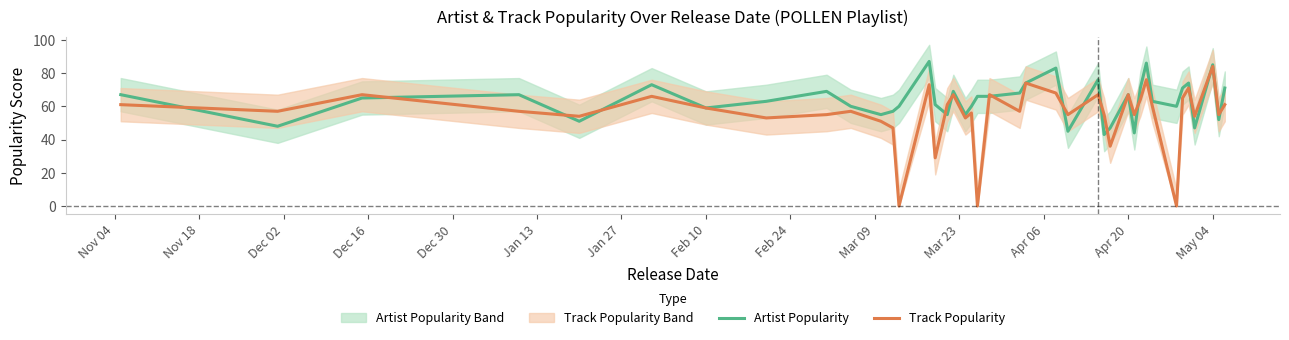

What is the highest value of the Track Popularity series?

84